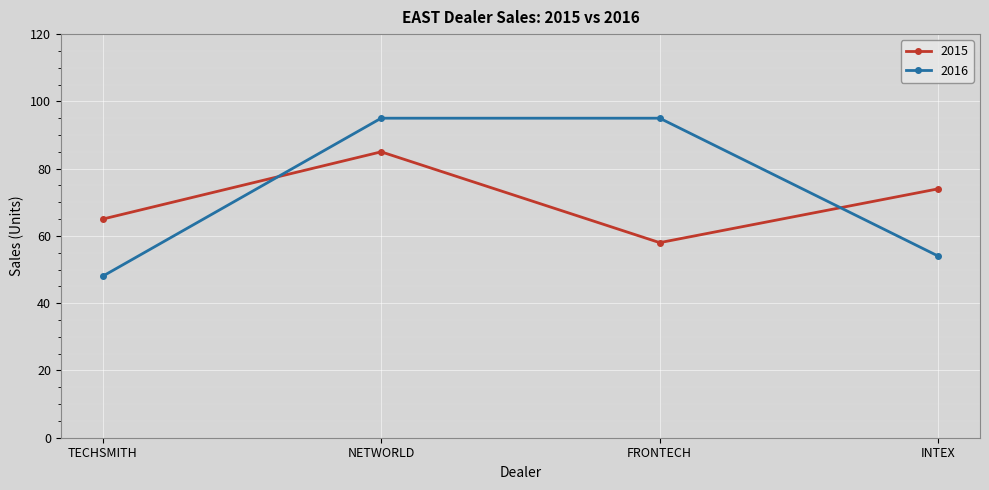

Where do 2016 and 2015 first cross each other?

TECHSMITH and NETWORLD